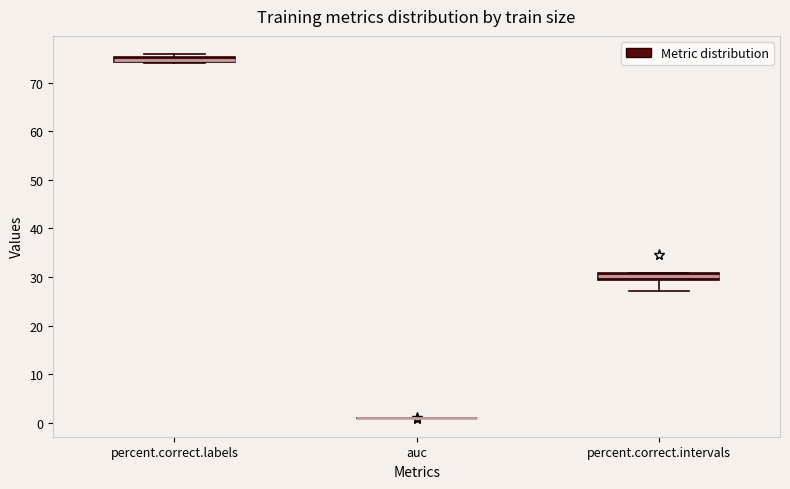

Where is the lower edge of the box for percent.correct.labels on the y-axis? The values are not printed on the chart, so give them approximately, as read against the axis.

74